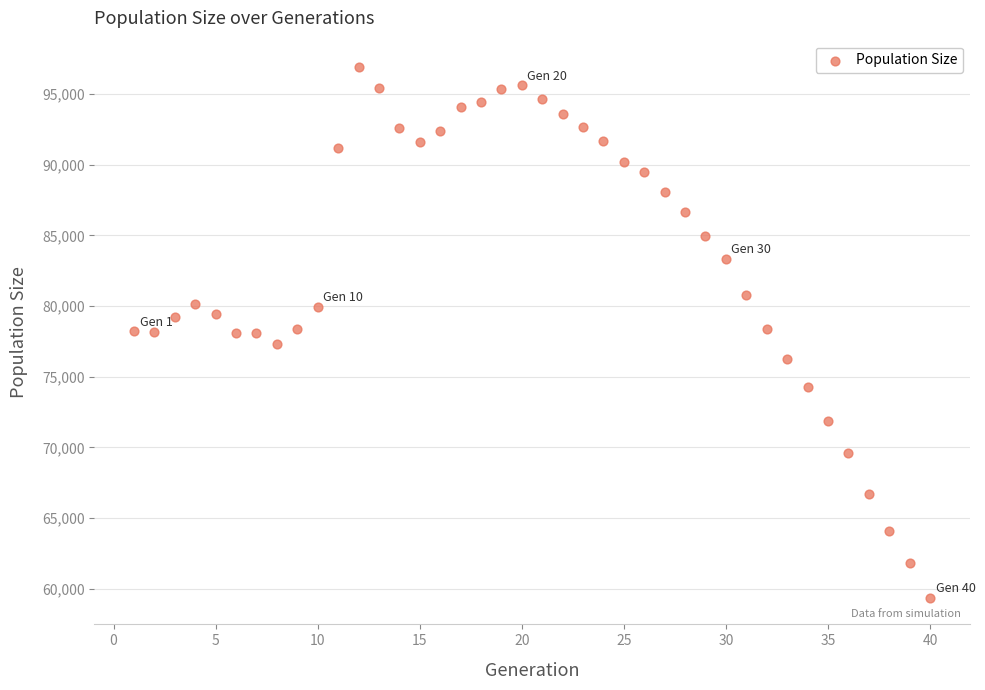

What is the range of Y values (max minus min)?

37544